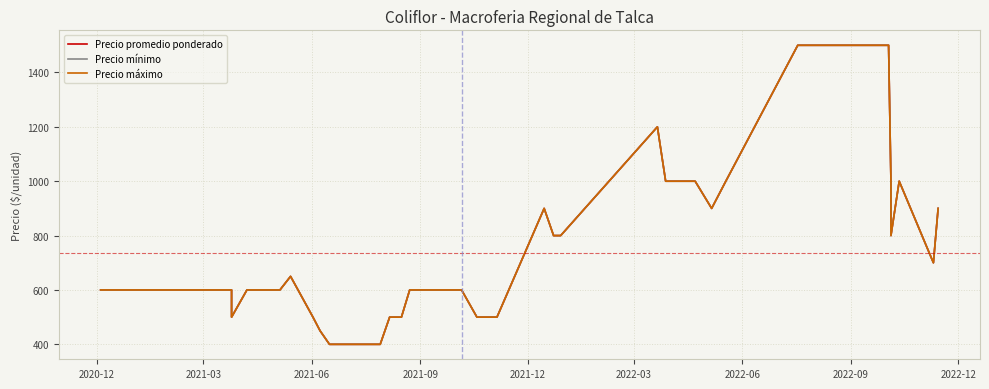

What is the value of the Precio promedio ponderado point at the 8th from the left?

600